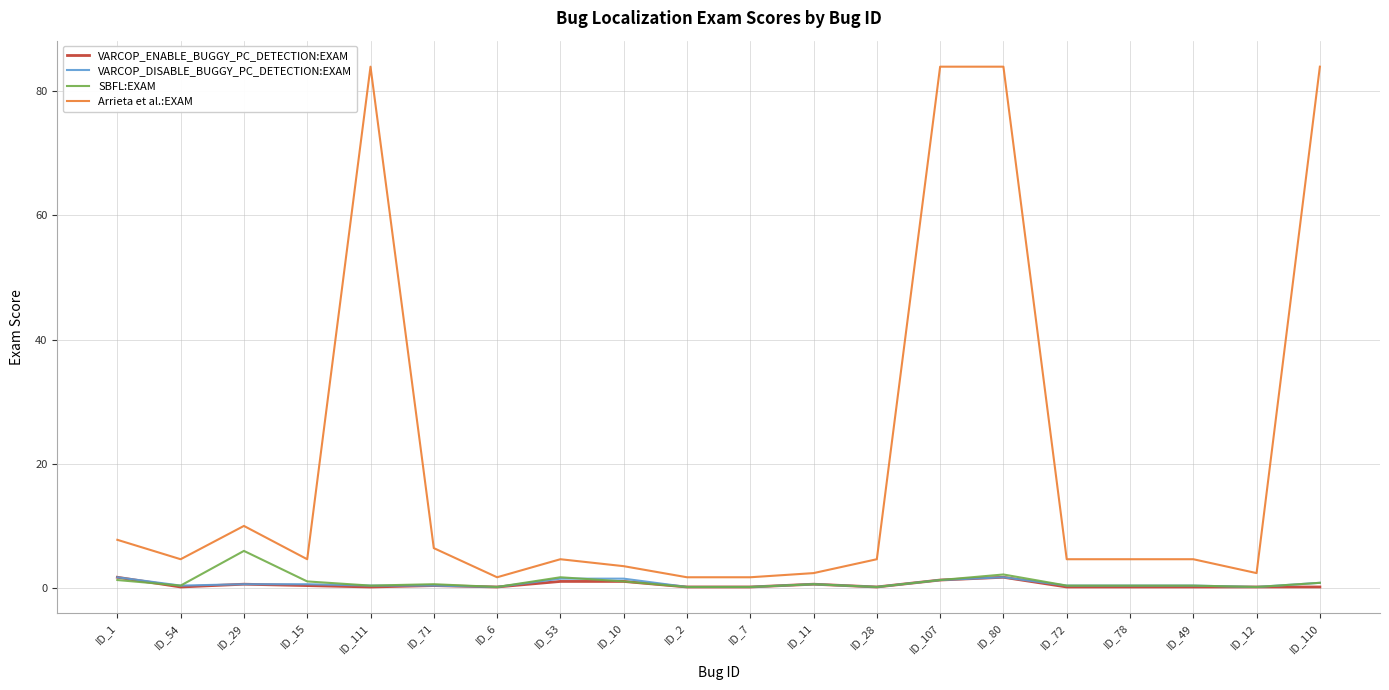

Which series has the largest total across all categories?

Arrieta et al.:EXAM